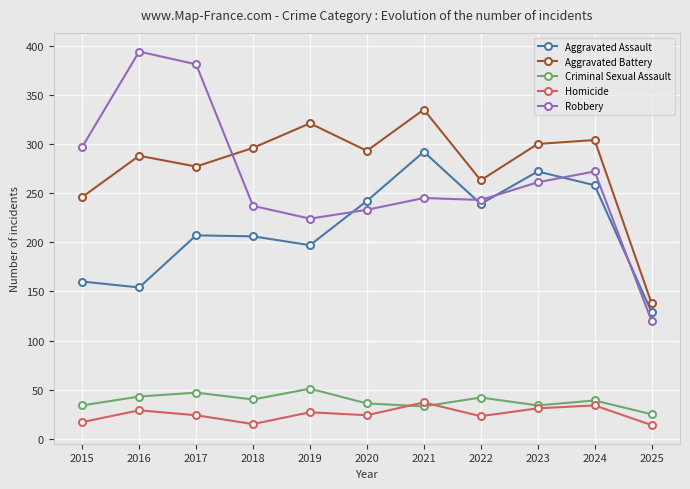

What is the value of the Robbery point at the 3rd from the left?

381